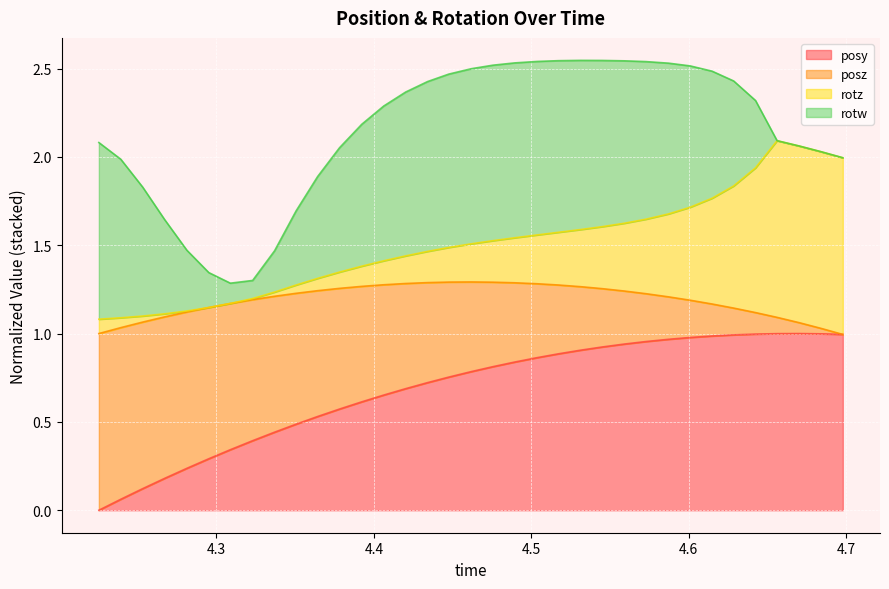

What is the total value across all series at 4.28125?

1.4